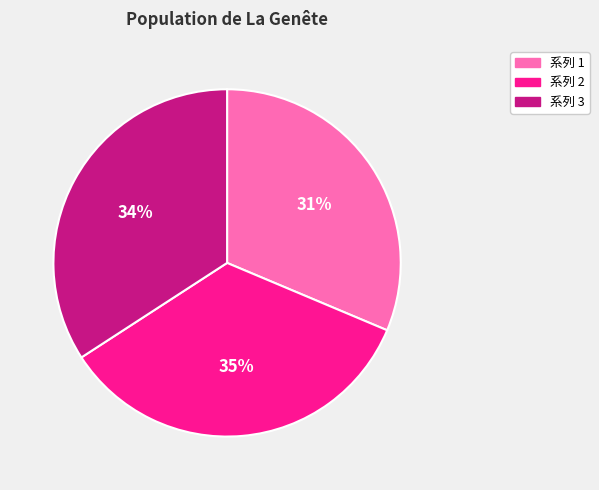

To the nearest percent, what is the average slice percentage?

33%